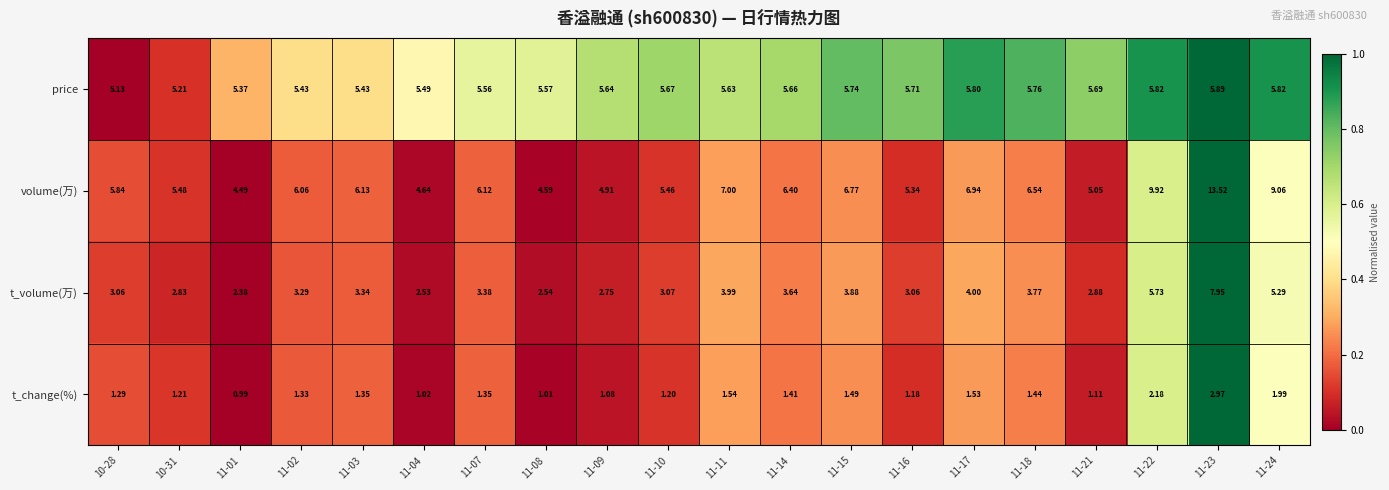

Between 11-14 and 11-16, which series saw the biggest shift?

volume(万)